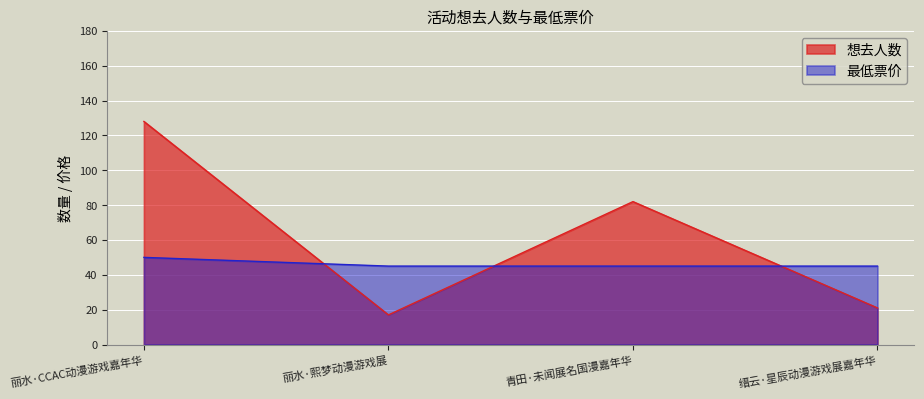

Which series changed the most between 丽水·CCAC动漫游戏嘉年华 and 缙云·星辰动漫游戏展嘉年华?

想去人数